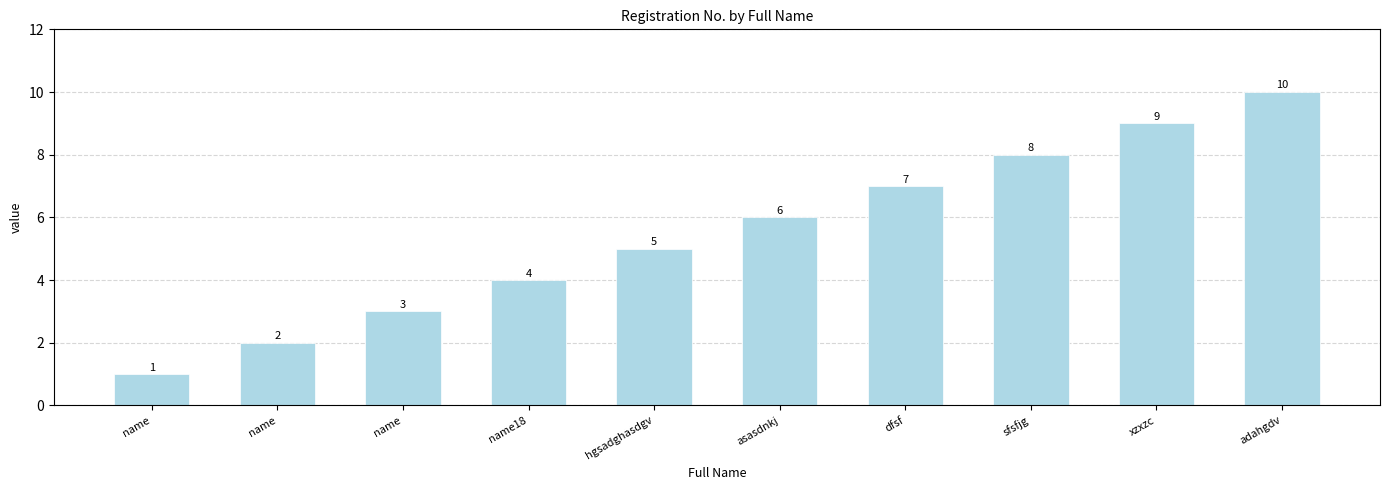

How many data points does each series have?

10